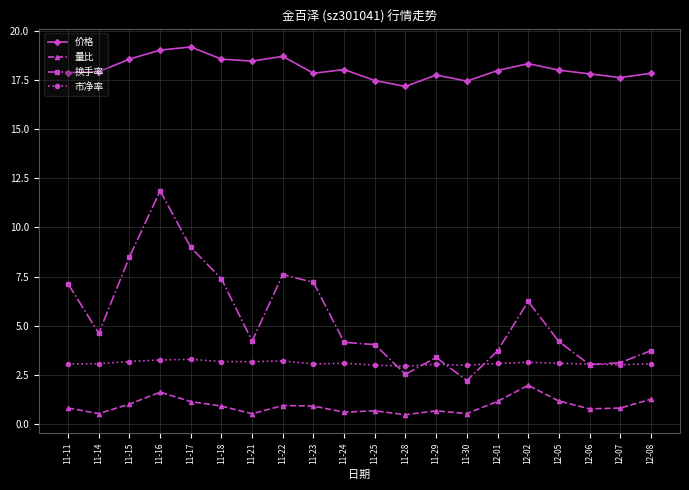

Rank the series by their maximum value, from lowest to highest.

量比, 市净率, 换手率, 价格